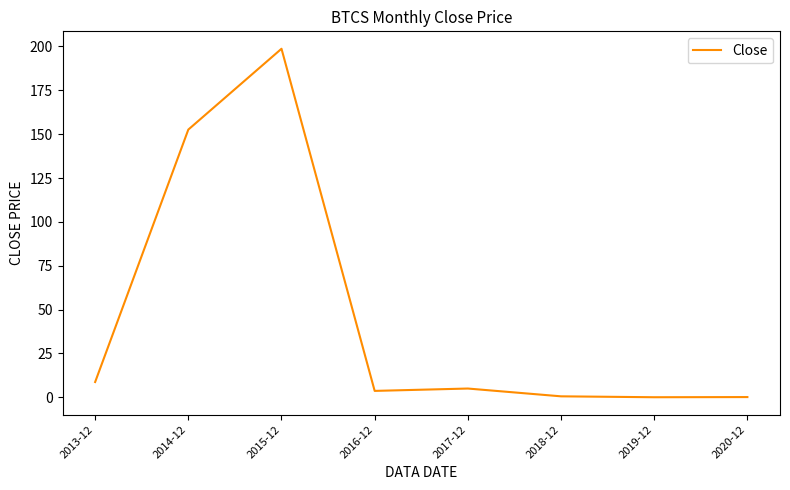

What is the average value?

46.2